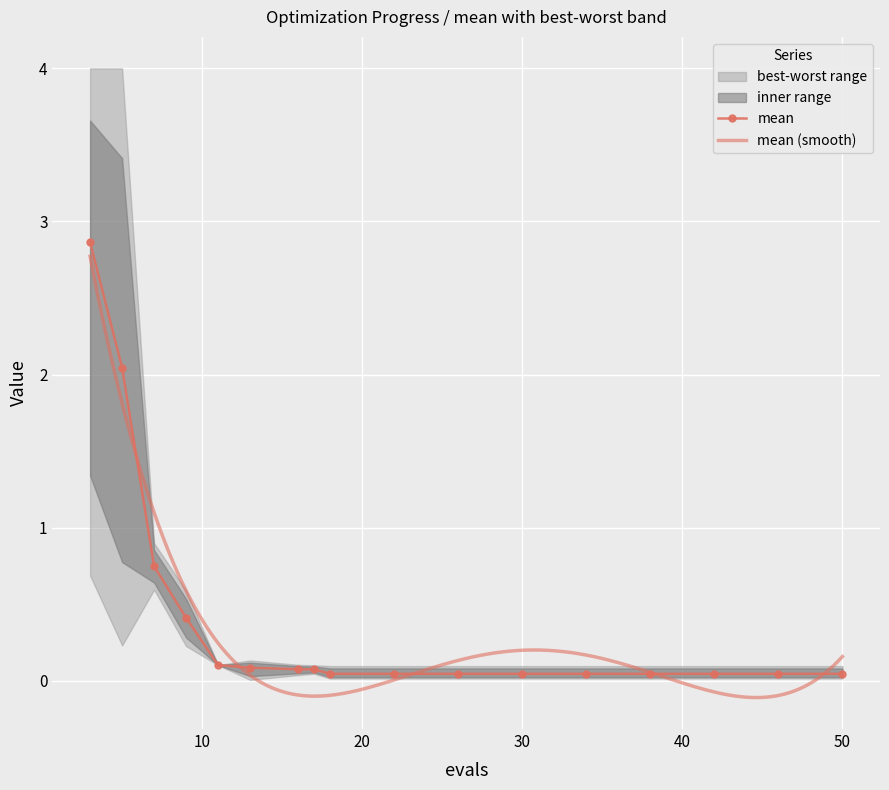

Reading right to left, list all the values displayed in this chart.

mean: 0.0	0.0	0.0	0.0	0.0	0.0	0.0	0.0	0.0	0.1	0.1	0.1	0.1	0.4	0.7	2.0	2.9
best: 0.0	0.0	0.0	0.0	0.0	0.0	0.0	0.0	0.0	0.0	0.0	0.0	0.1	0.2	0.6	0.2	0.7
worst: 0.1	0.1	0.1	0.1	0.1	0.1	0.1	0.1	0.1	0.1	0.1	0.1	0.1	0.6	0.9	4.0	4.0